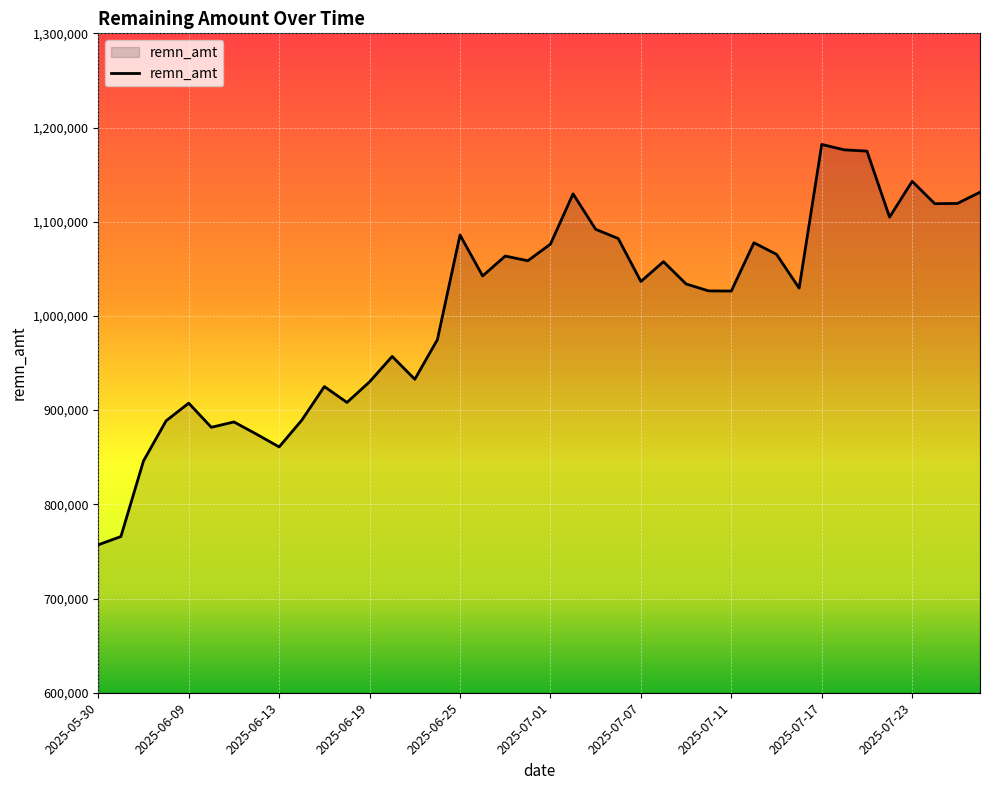

What is the smallest value displayed?

757061